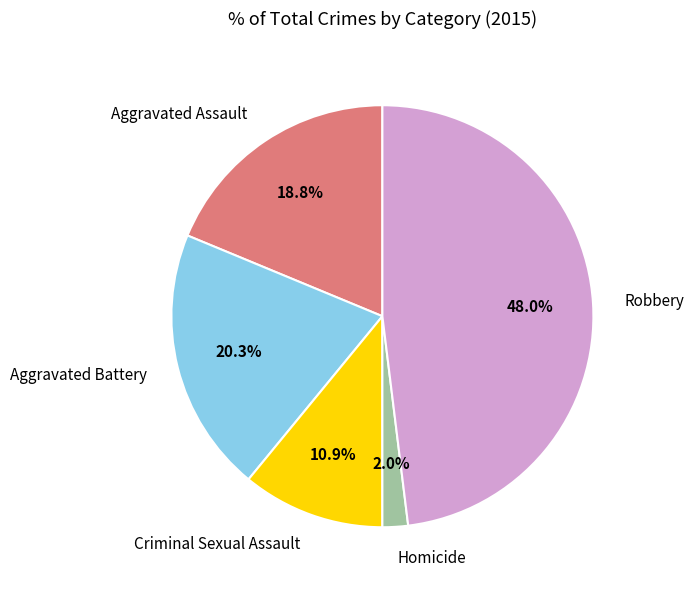

Which slice is the largest?

Robbery